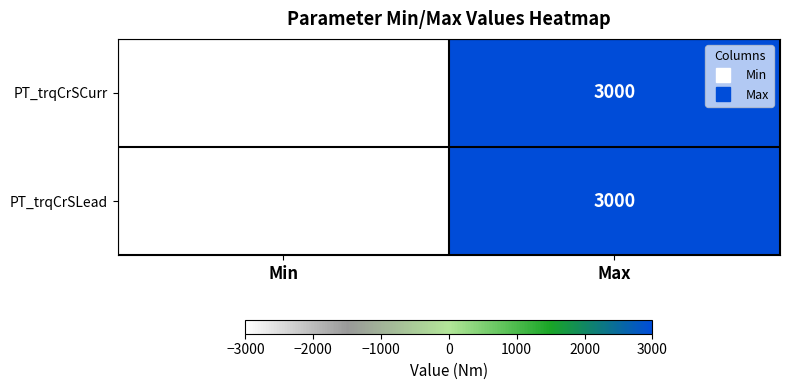

At which label is PT_trqCrSCurr closest to 0?

Min